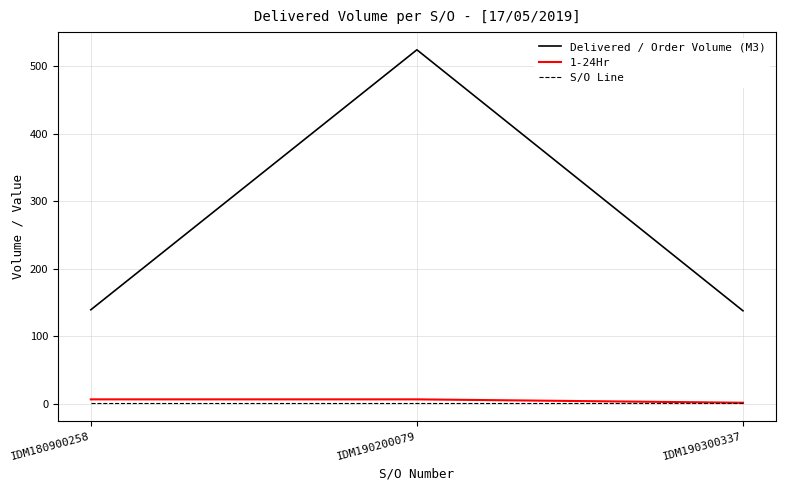

Which series has the widest spread of values?

Delivered / Order Volume (M3)